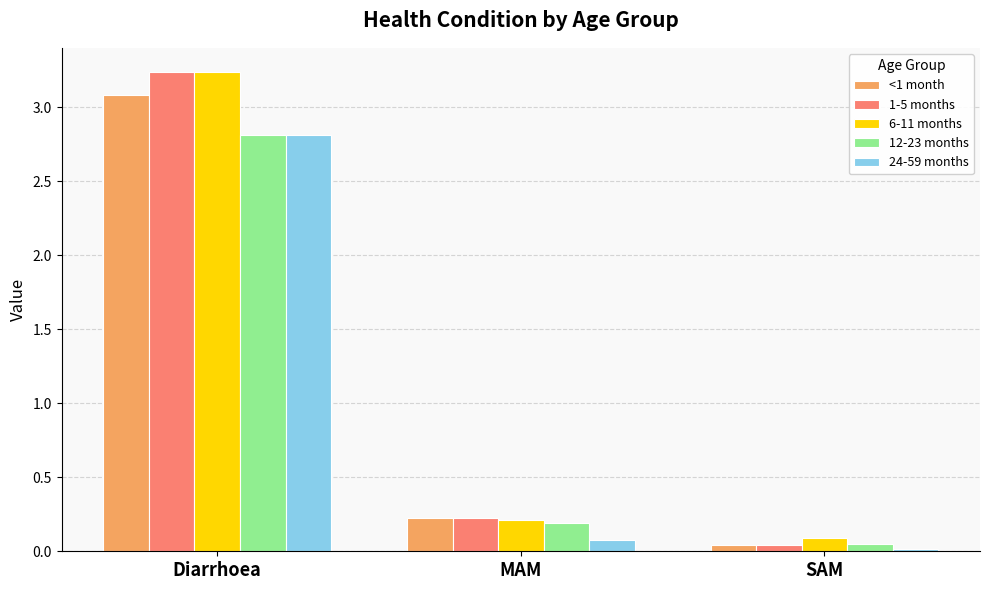

The value of 1-5 months at MAM is 0.2. True or false?

True